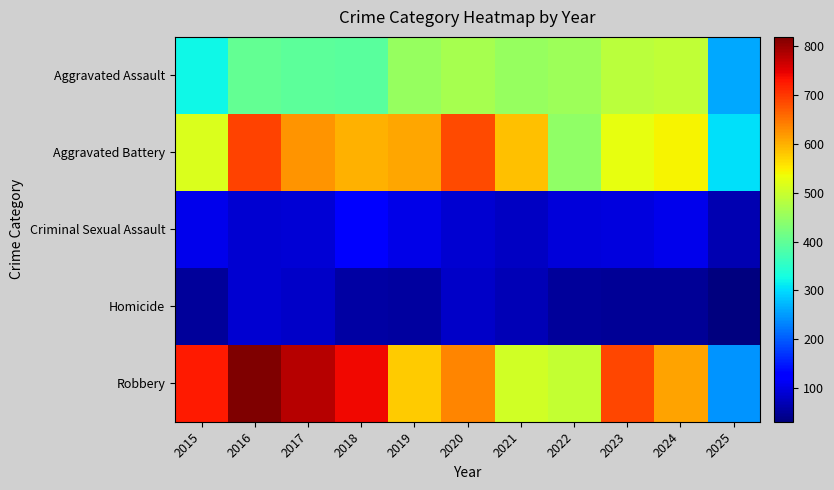

What is the total value across all series at 2021?

1694